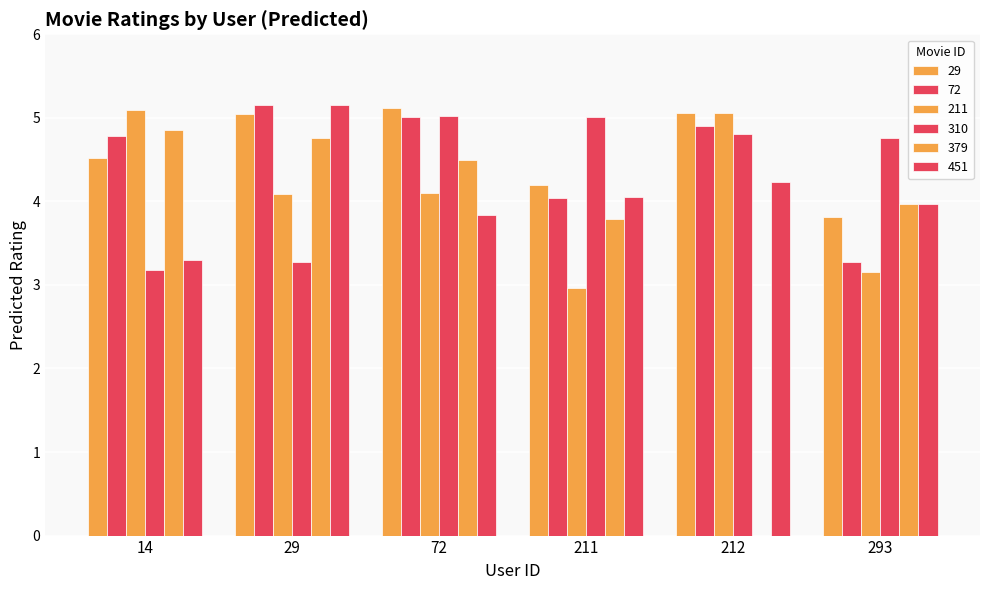

Which label corresponds to the largest value in the chart?

29